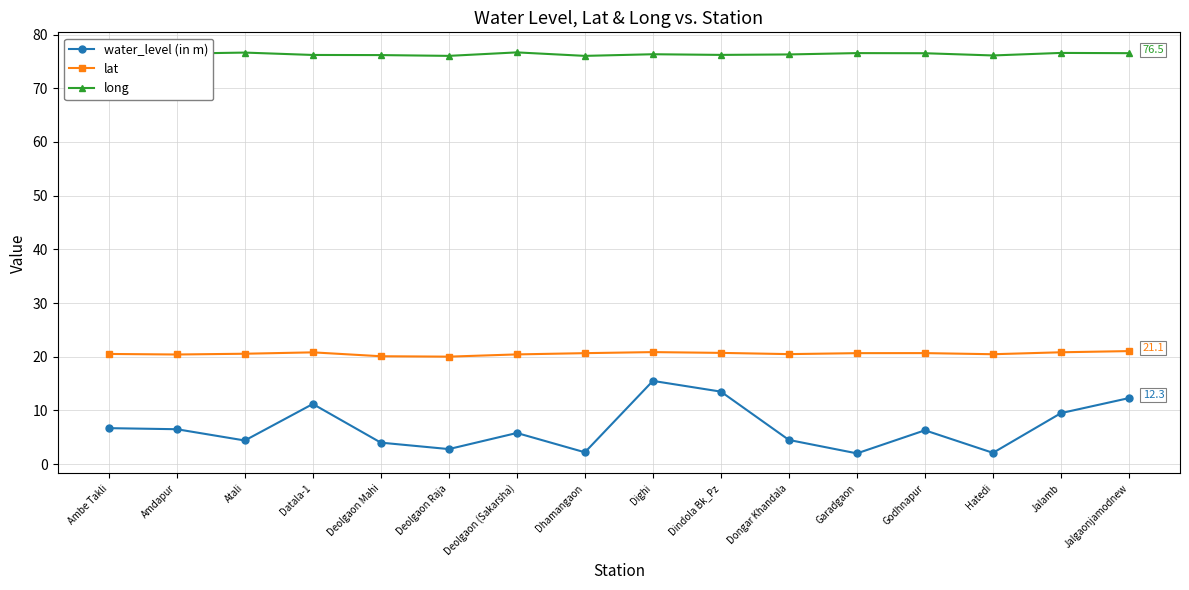

What is the label of the 6th point from the left?

Deolgaon Raja